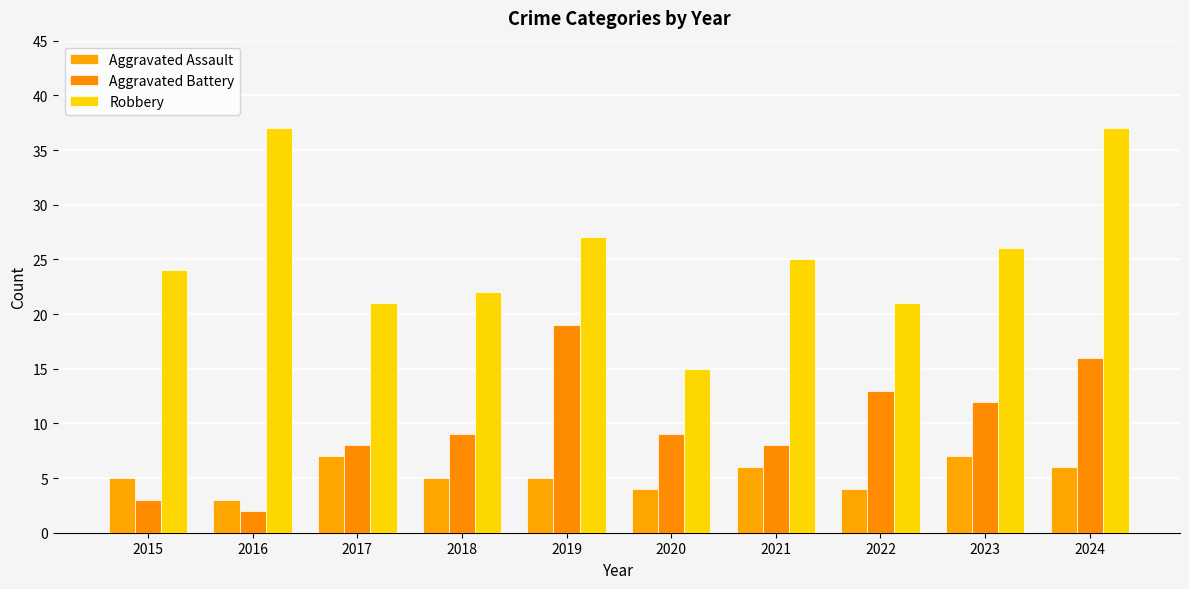

What is the sum of the Aggravated Assault values at 2023 and 2015?

12